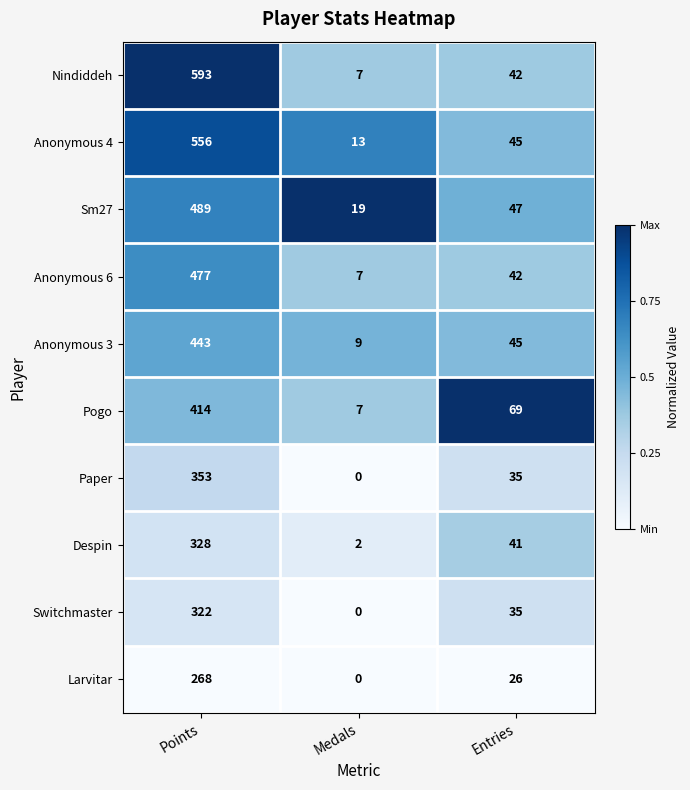

At which category is the sum across all series the highest?

Points